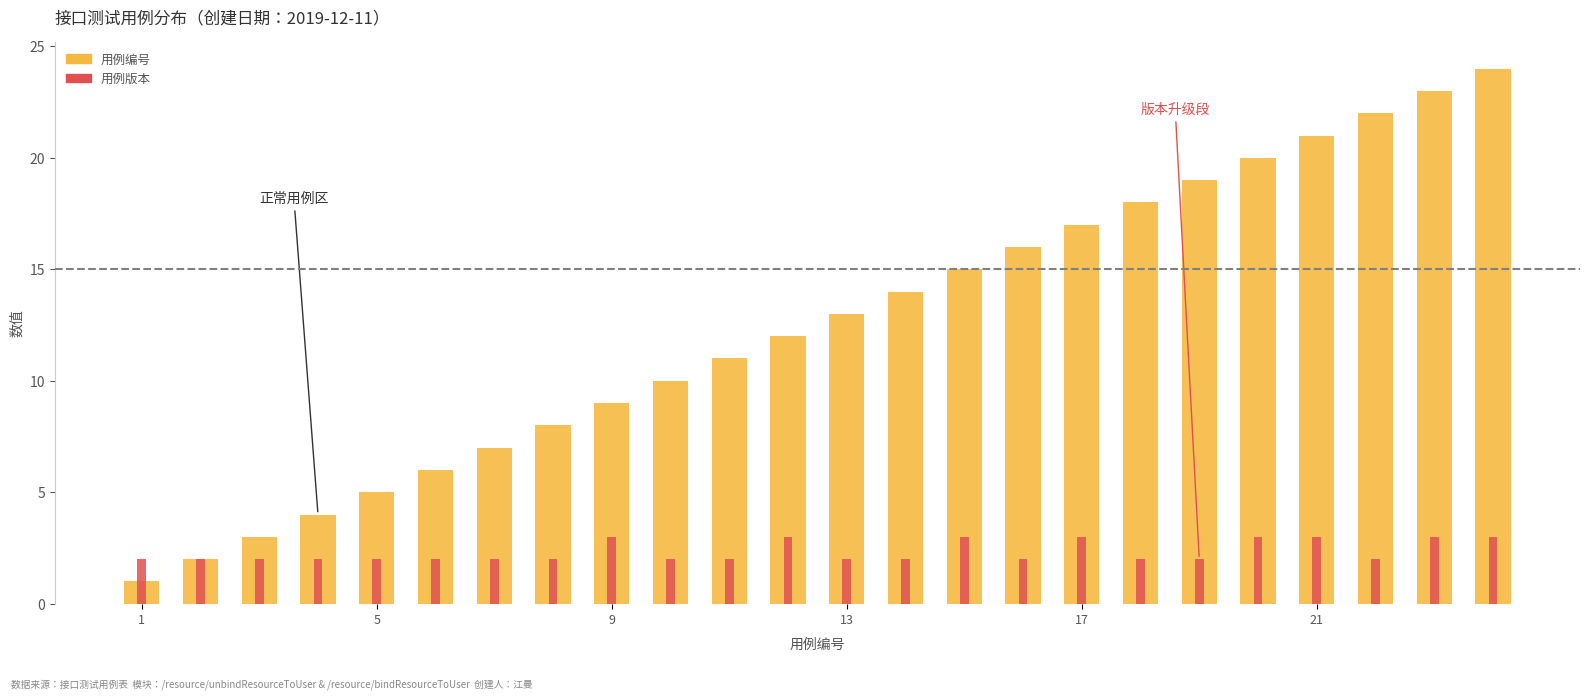

How many groups of bars are there?

24